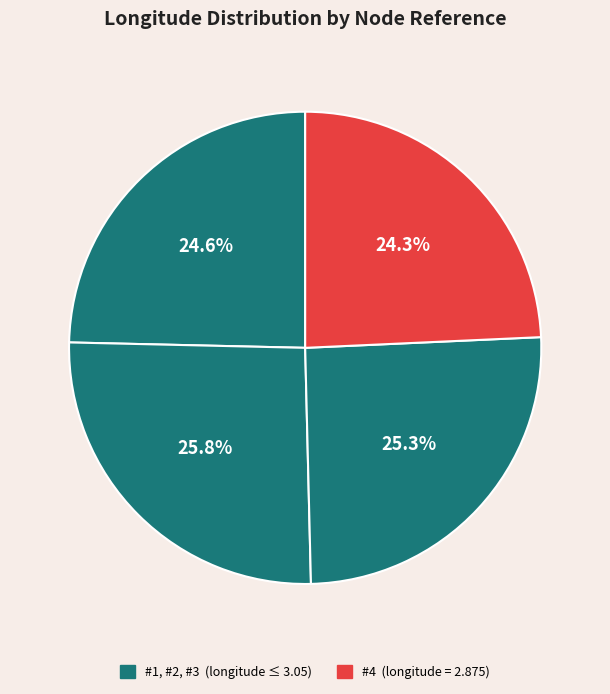

How many slices are in this pie chart?

4